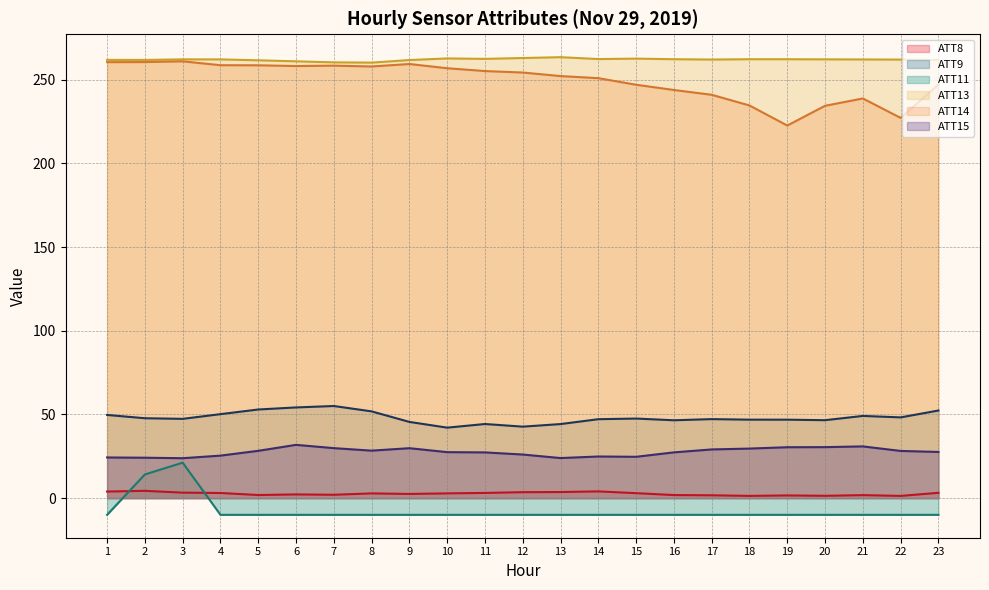

The ATT8 series shows 0.5 at 19. True or false?

False